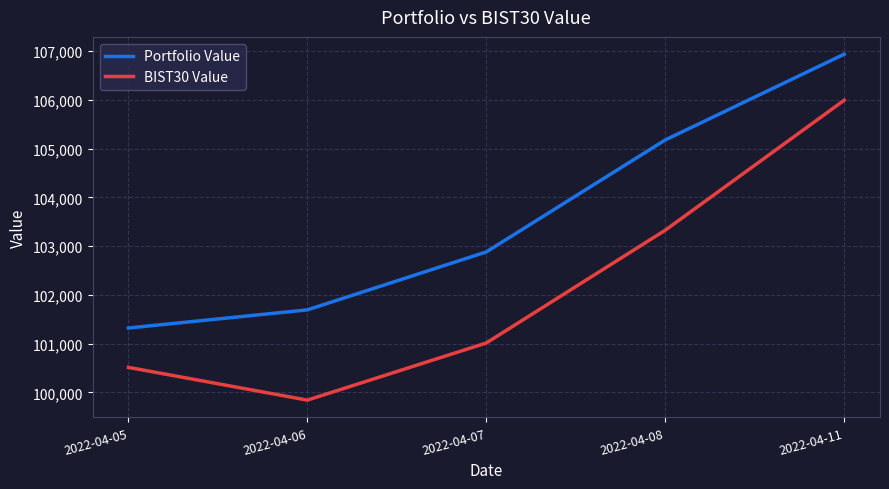

What is the total value across all series at 2022-04-08?

208502.4